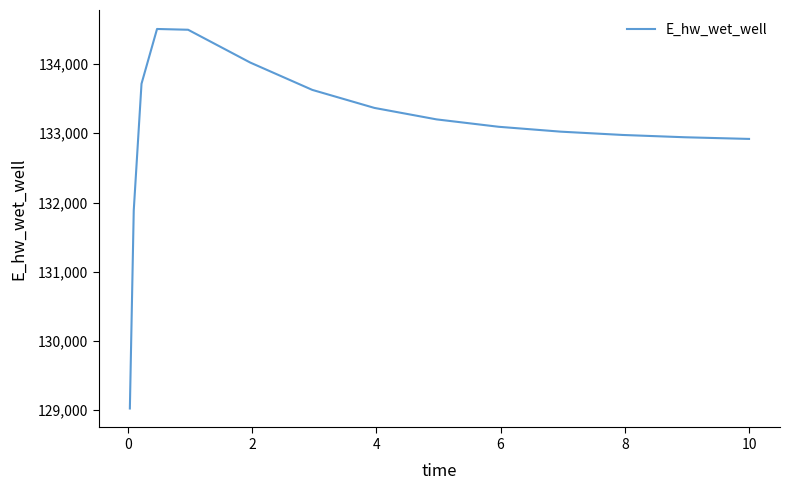

What is the greatest value displayed?

134506.5